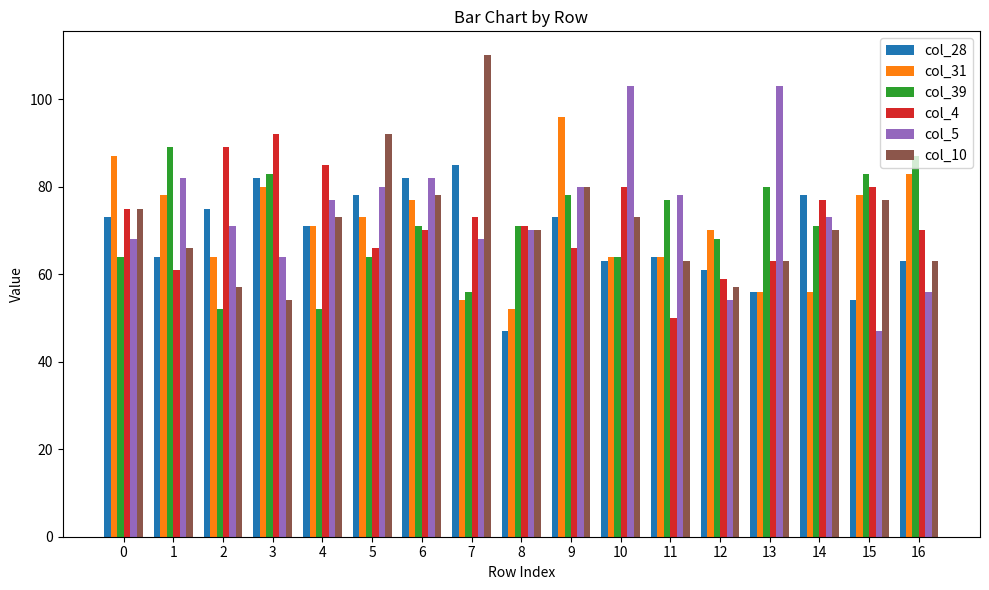

What is the sum of all col_5 values?

1256